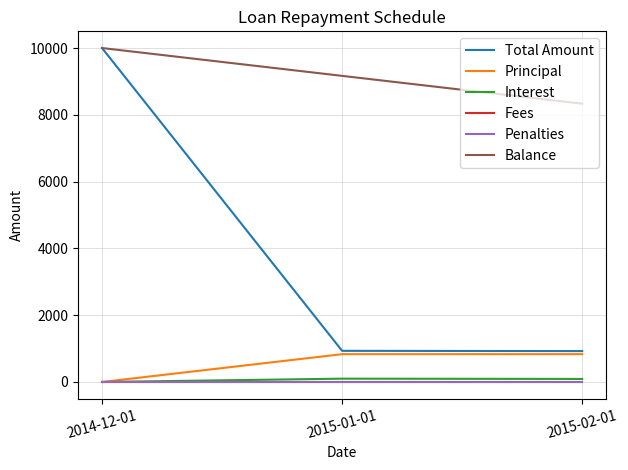

Reading left to right, list all the values displayed in this chart.

Total Amount: 10000.0	933.3	925.0
Principal: 0.0	833.3	833.3
Interest: 0.0	100.0	91.7
Fees: 0.0	0.0	0.0
Penalties: 0.0	0.0	0.0
Balance: 10000.0	9166.7	8333.3